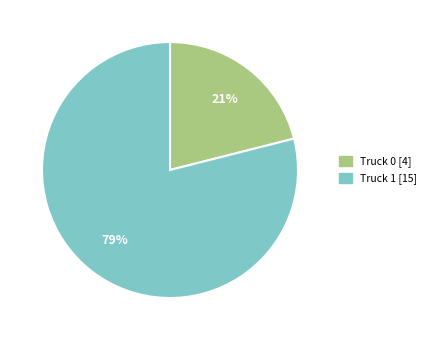

Is it true that Truck 1 is 79% of the pie?

True